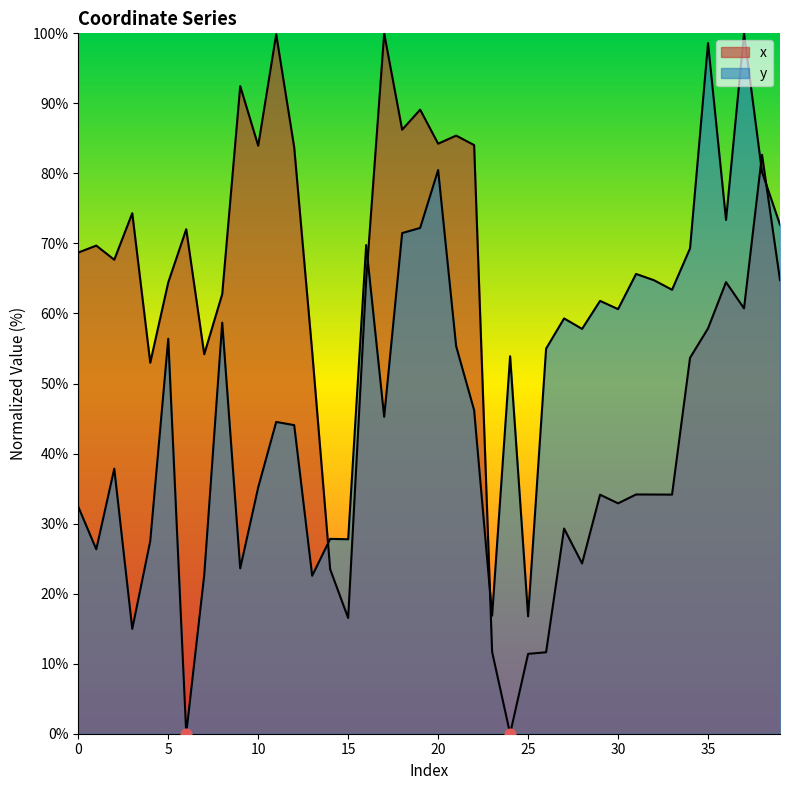

Is the value of x at 13 greater than the value of y at 35?

No